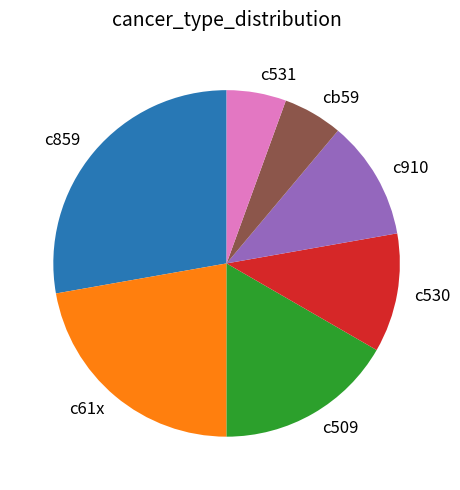

Combined, do c531 and c61x account for over 50%?

No